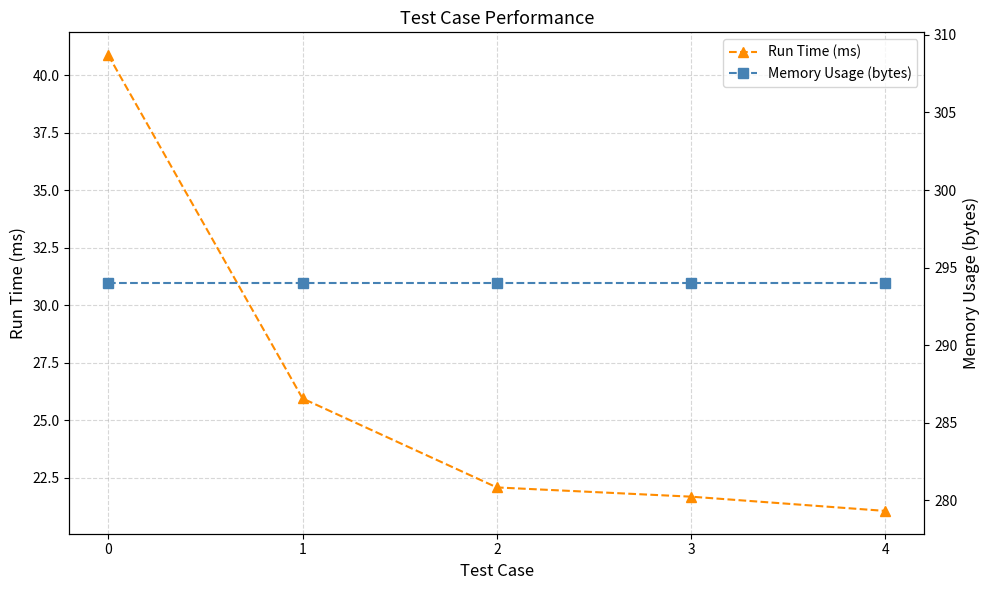

What is the highest value of the Memory Usage (bytes) series?

294.0